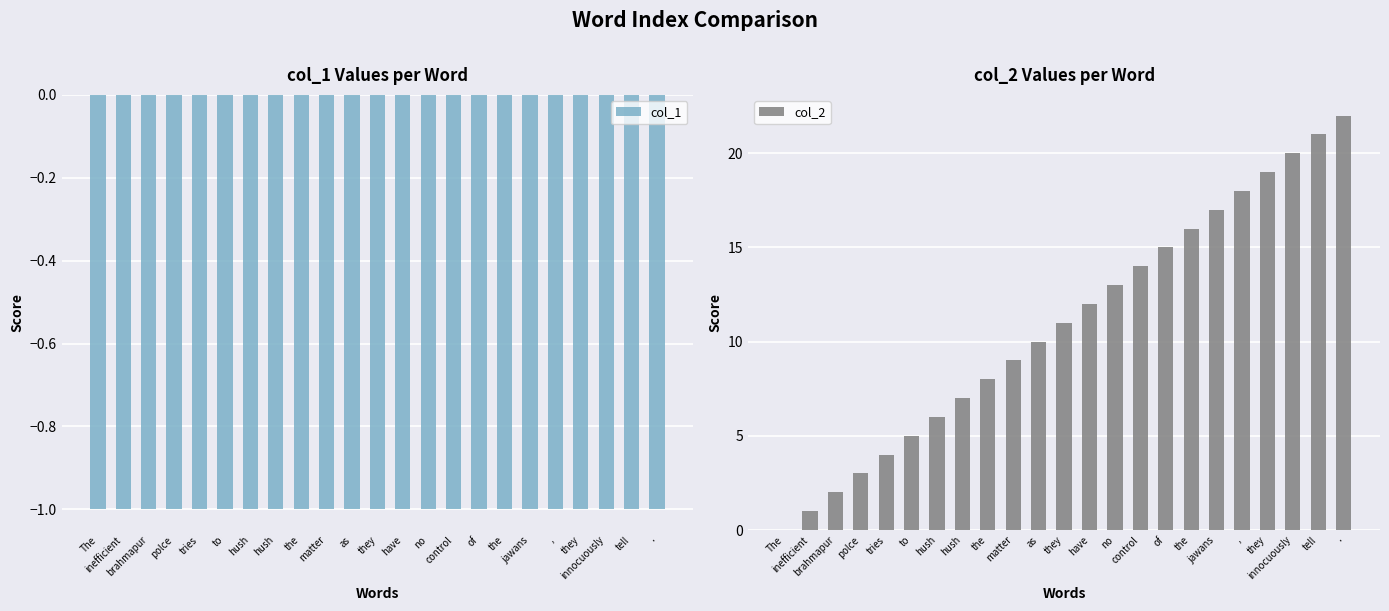

At how many categories does at least one series exceed 8?

14